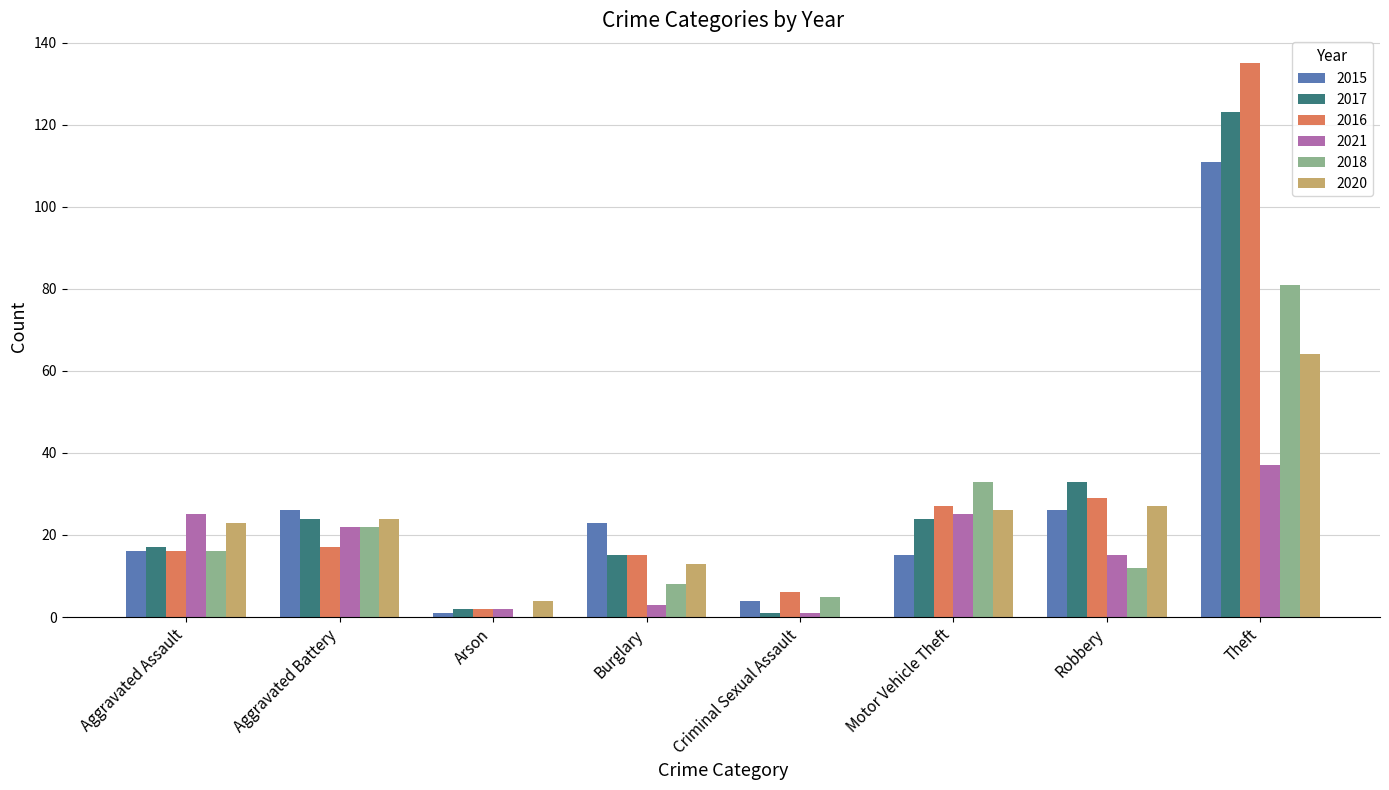

Reading left to right, extract all data points from this chart.

2015: Aggravated Assault=16	Aggravated Battery=26	Arson=1	Burglary=23	Criminal Sexual Assault=4	Motor Vehicle Theft=15	Robbery=26	Theft=111
2017: Aggravated Assault=17	Aggravated Battery=24	Arson=2	Burglary=15	Criminal Sexual Assault=1	Motor Vehicle Theft=24	Robbery=33	Theft=123
2016: Aggravated Assault=16	Aggravated Battery=17	Arson=2	Burglary=15	Criminal Sexual Assault=6	Motor Vehicle Theft=27	Robbery=29	Theft=135
2021: Aggravated Assault=25	Aggravated Battery=22	Arson=2	Burglary=3	Criminal Sexual Assault=1	Motor Vehicle Theft=25	Robbery=15	Theft=37
2018: Aggravated Assault=16	Aggravated Battery=22	Arson=0	Burglary=8	Criminal Sexual Assault=5	Motor Vehicle Theft=33	Robbery=12	Theft=81
2020: Aggravated Assault=23	Aggravated Battery=24	Arson=4	Burglary=13	Criminal Sexual Assault=0	Motor Vehicle Theft=26	Robbery=27	Theft=64